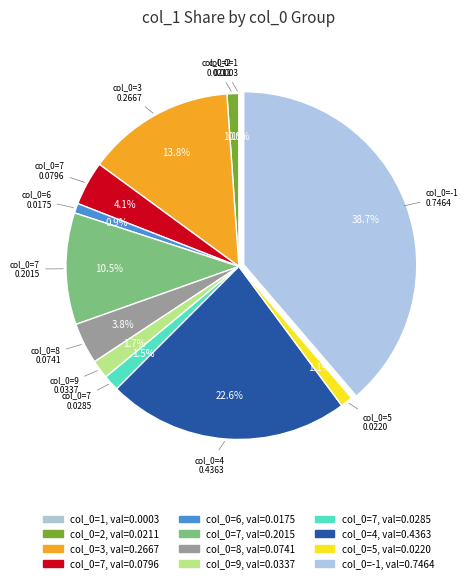

Rank the categories by value from highest to lowest.

0.746419, 0.436332, 0.26672, 0.201454, 0.079586, 0.074148, 0.033673, 0.028485, 0.021992, 0.021078, 0.017539, 0.000297